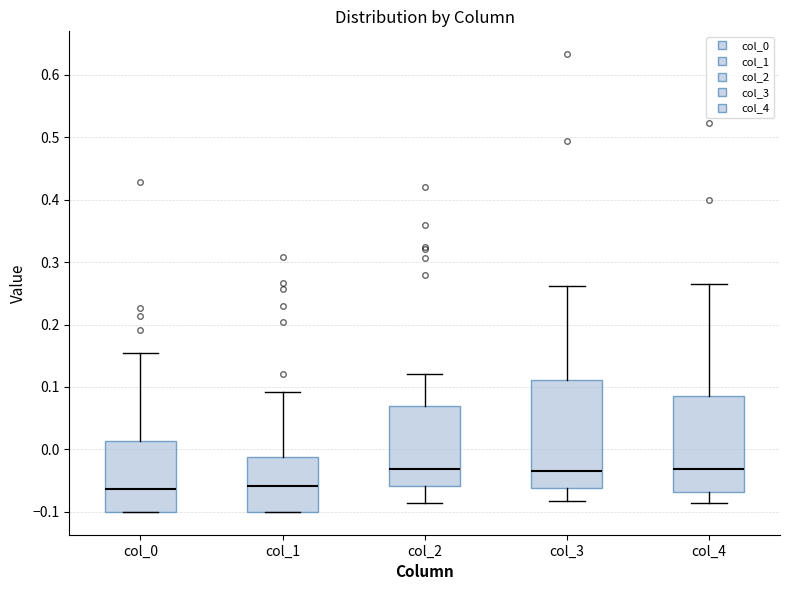

Reading left to right, transcribe this box plot: for each box, give where its median line is, the range the box spans, and where its two whiskers end, as read against the y-axis. The values are not printed on the chart, so give them approximately, as read against the axis.

col_0: median -0.06, box -0.10 to 0.01, whiskers -0.10 to 0.15
col_1: median -0.06, box -0.10 to -0.01, whiskers -0.10 to 0.09
col_2: median -0.03, box -0.06 to 0.07, whiskers -0.09 to 0.12
col_3: median -0.03, box -0.06 to 0.11, whiskers -0.08 to 0.26
col_4: median -0.03, box -0.07 to 0.09, whiskers -0.09 to 0.26